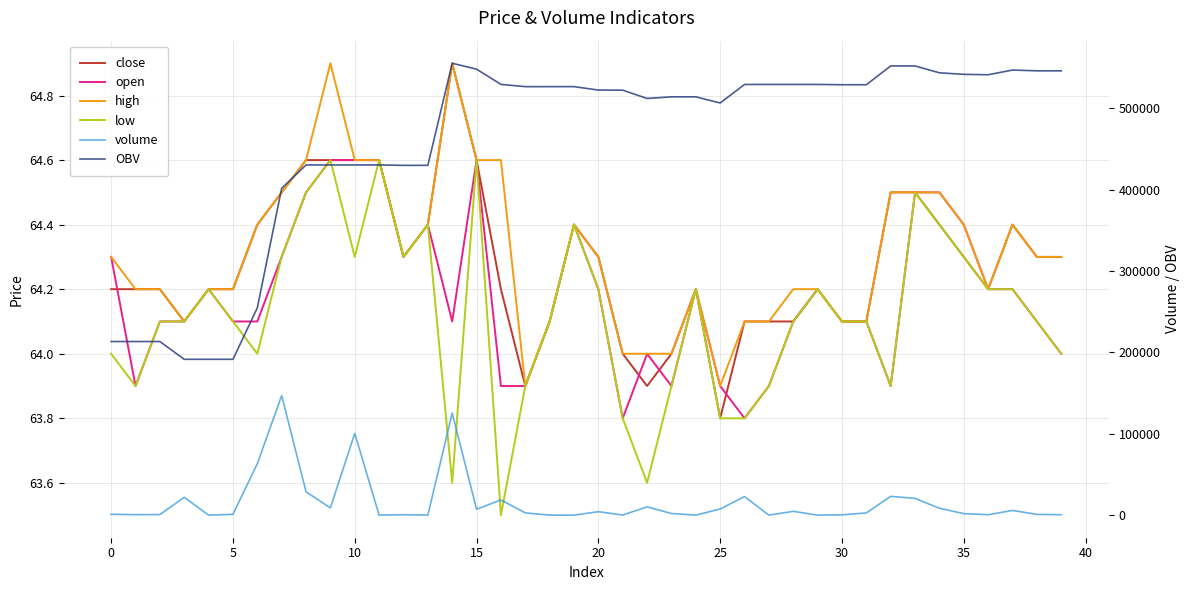

What are all the series names shown in the legend?

close, open, high, low, volume, OBV